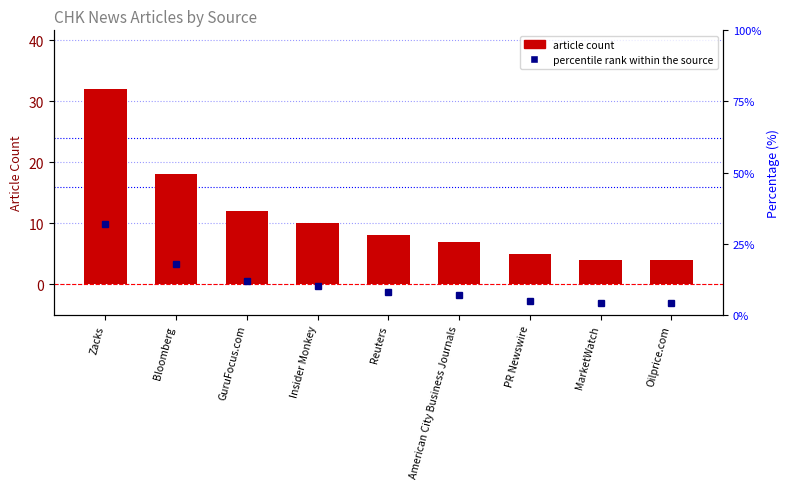

What is the label of the 6th bar from the right?

Insider Monkey